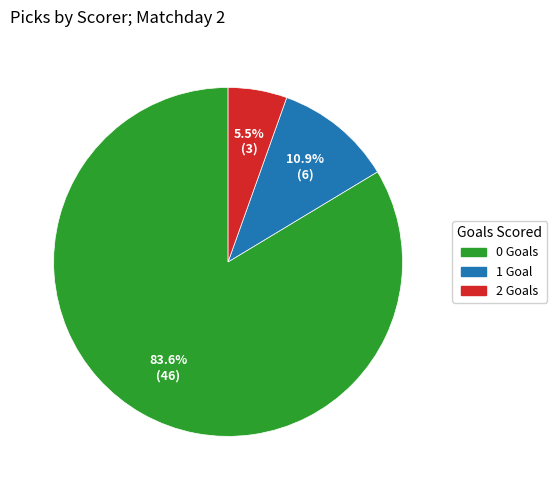

Is there any slice that represents more than half of the pie?

Yes